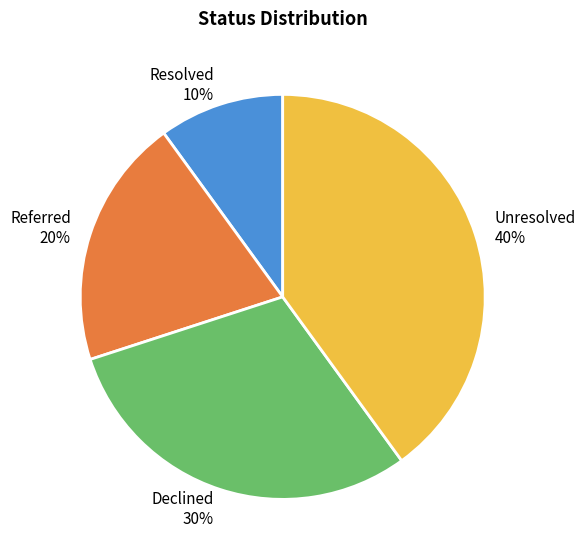

Combined, do Unresolved and Declined account for over 50%?

Yes